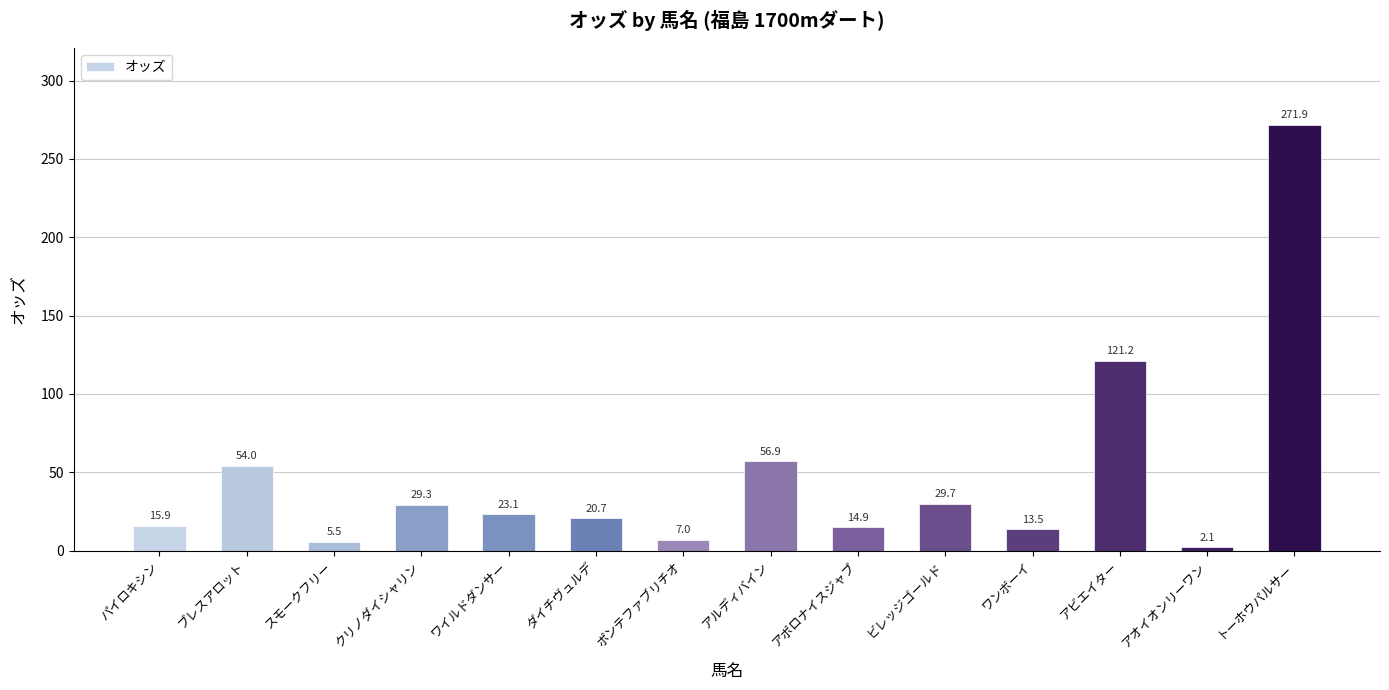

How many values exceed 23?

7